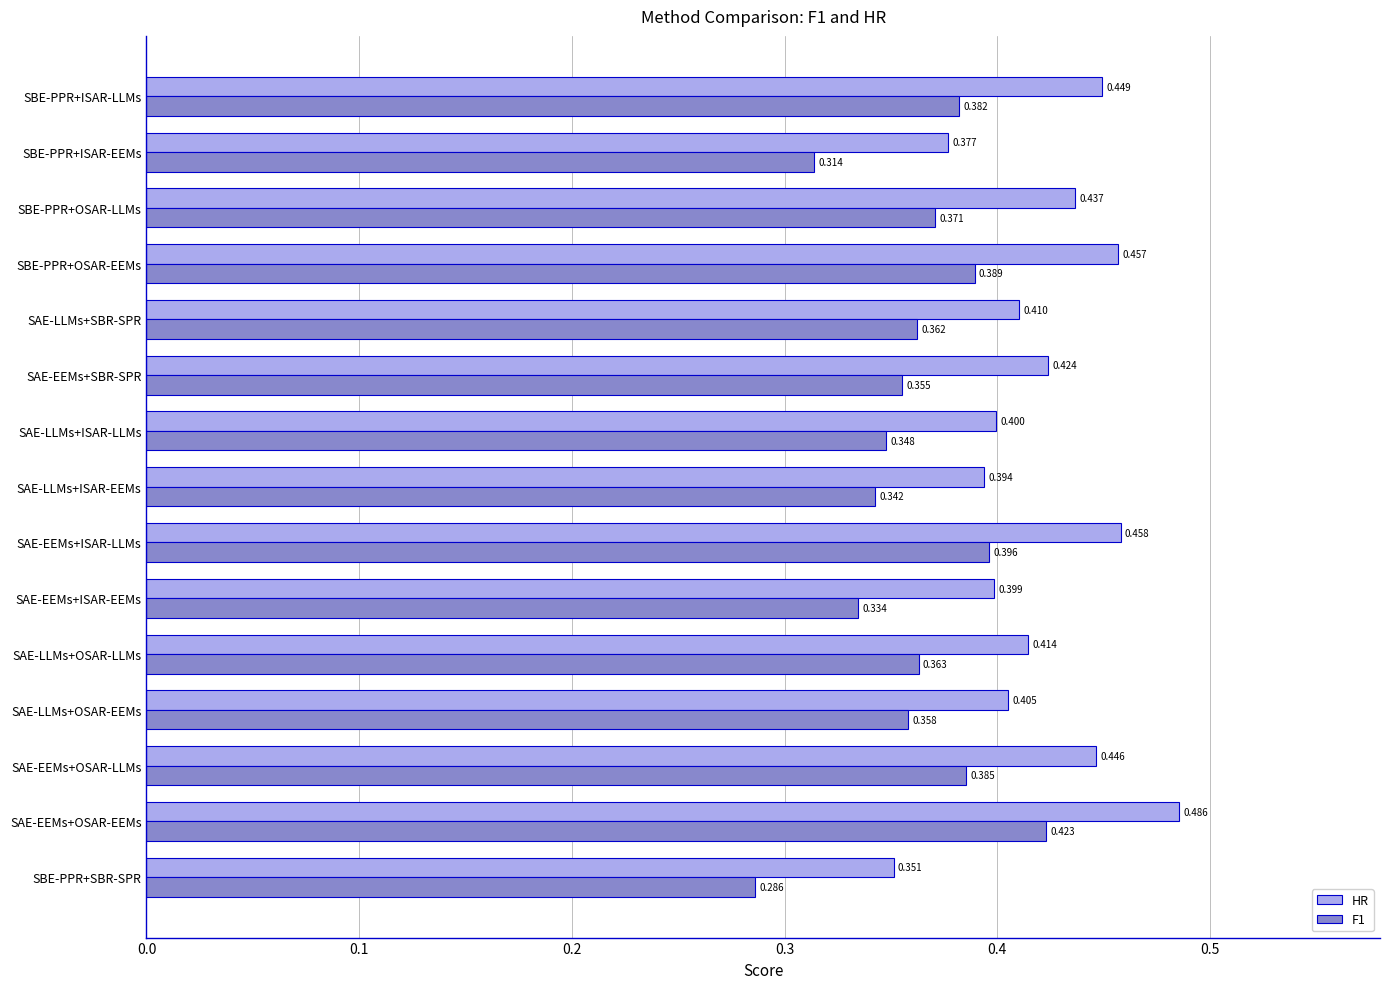

How many F1 values are between 0 and 1?

15